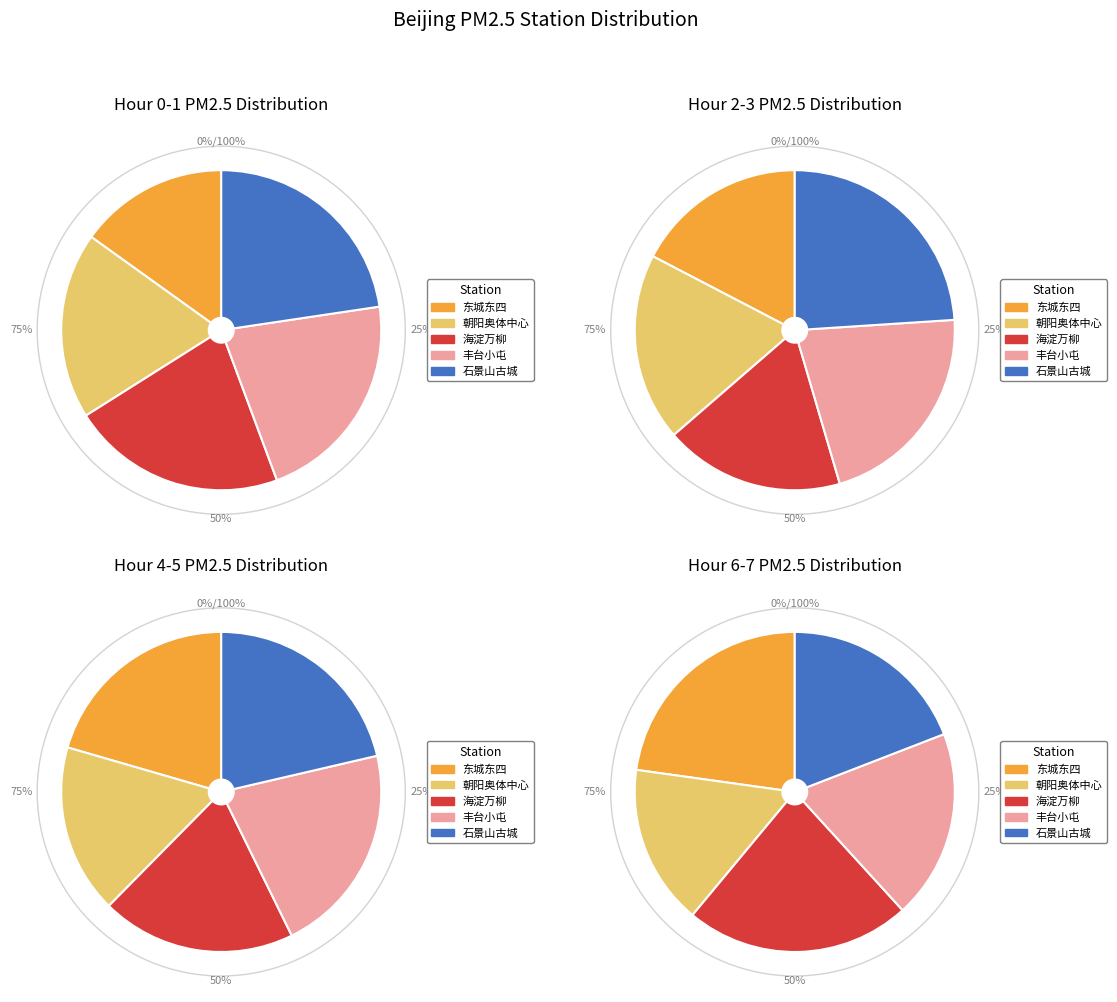

What percentage do 7 and 朝阳奥体中心 together represent?

27.2%